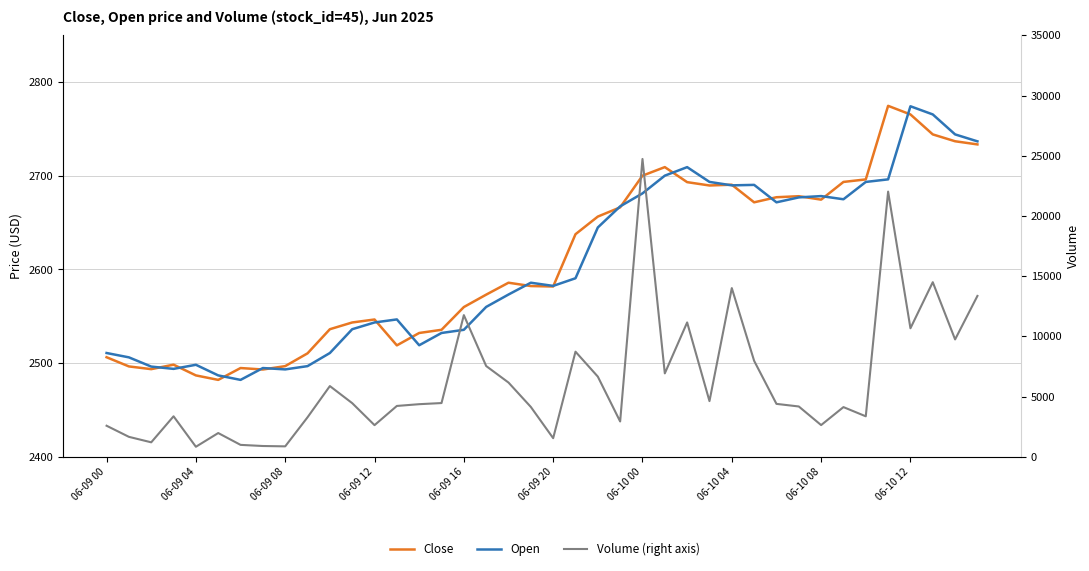

Does the chart have visible grid lines?

Yes